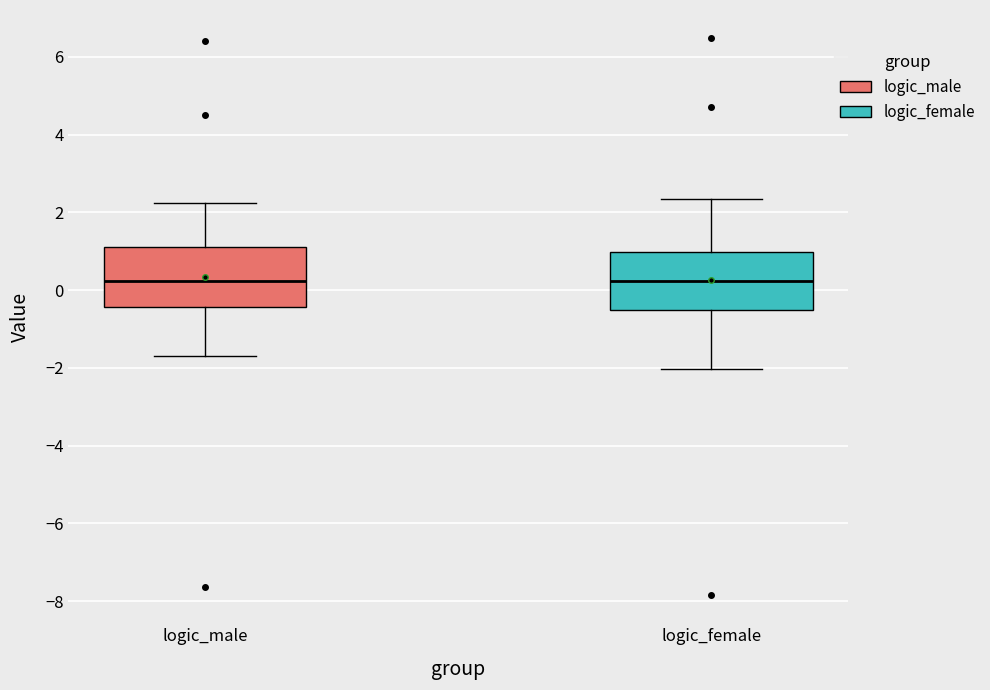

Where does the upper whisker of the box for logic_female end on the y-axis? The values are not printed on the chart, so give them approximately, as read against the axis.

2.4